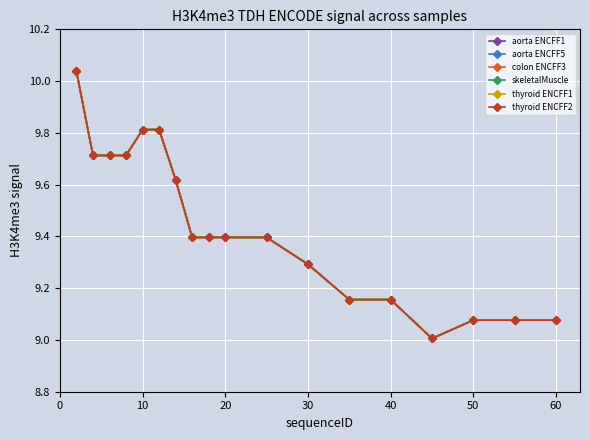

In thyroid ENCFF2, how many points are lower than both neighbors (excluding endpoints)?

1